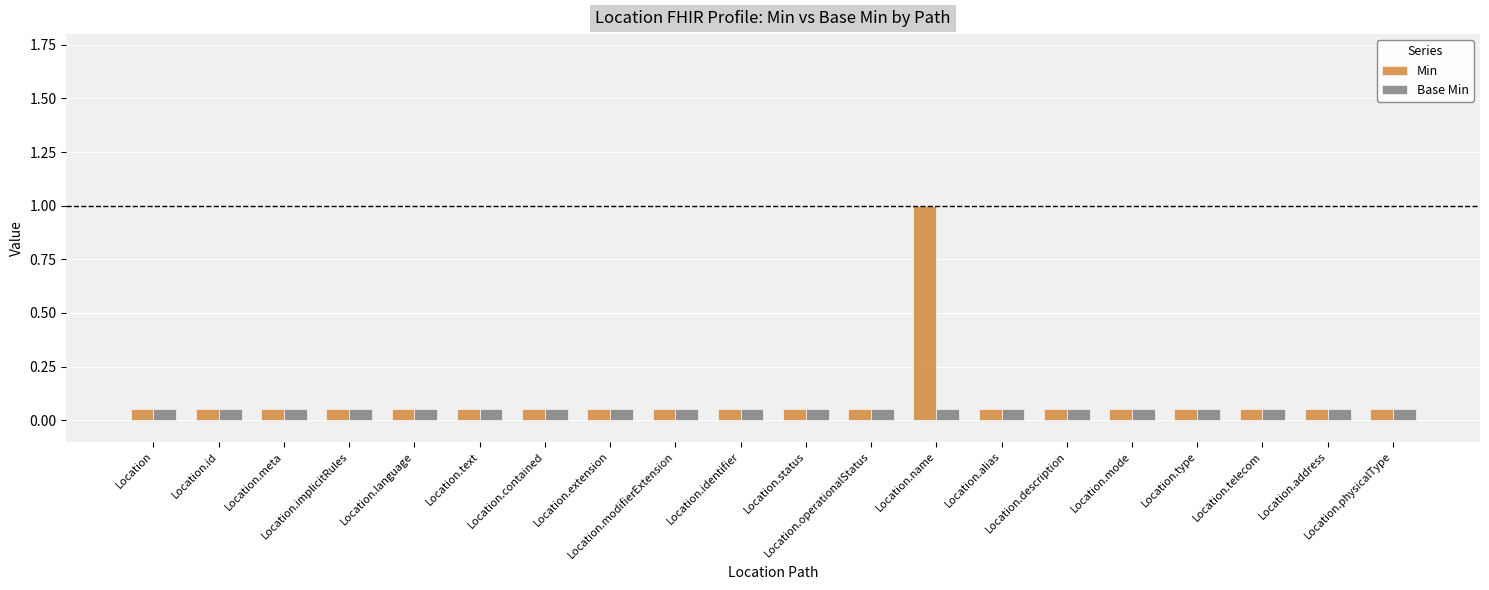

Rank the series by their maximum value, from lowest to highest.

Base Min, Min